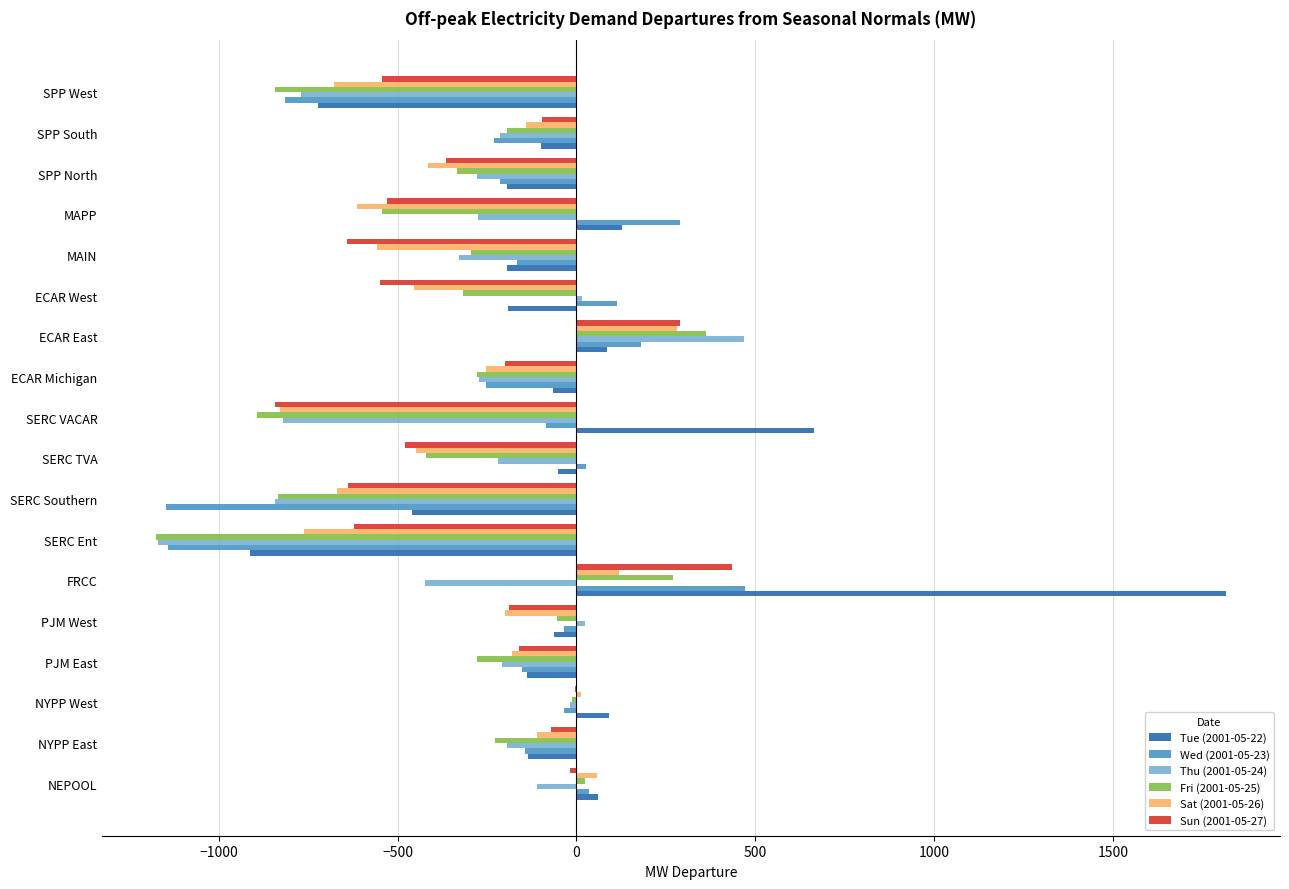

How many data points does each series have?

18